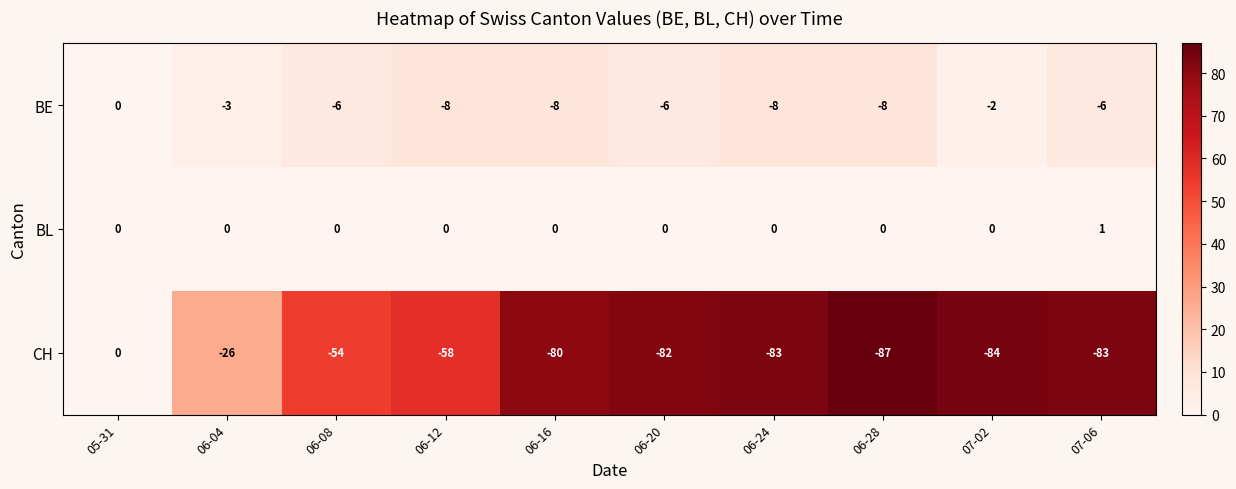

At 06-20, list the series in order from smallest to largest.

CH, BE, BL